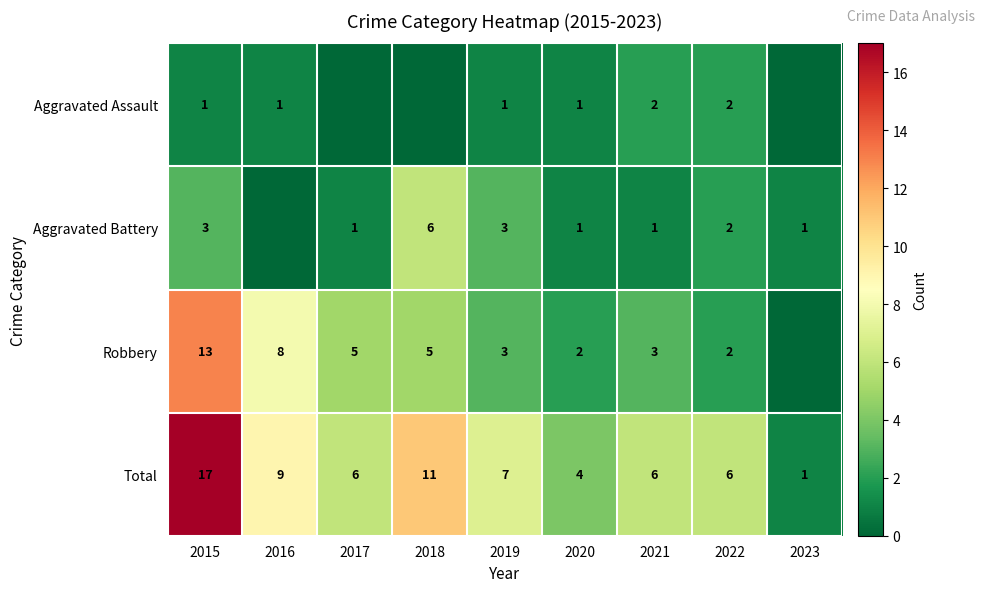

At which category does the chart reach its peak across all series?

2015